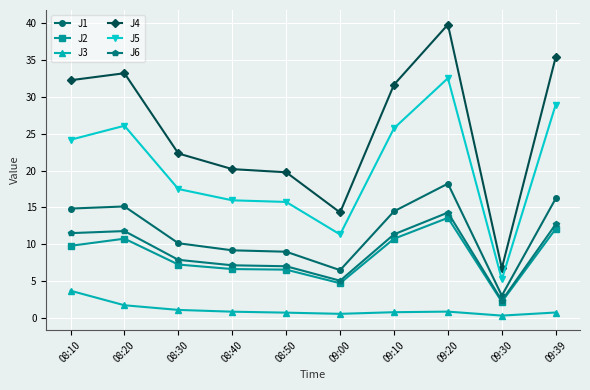

What is the label of the 5th point from the left?

08:50